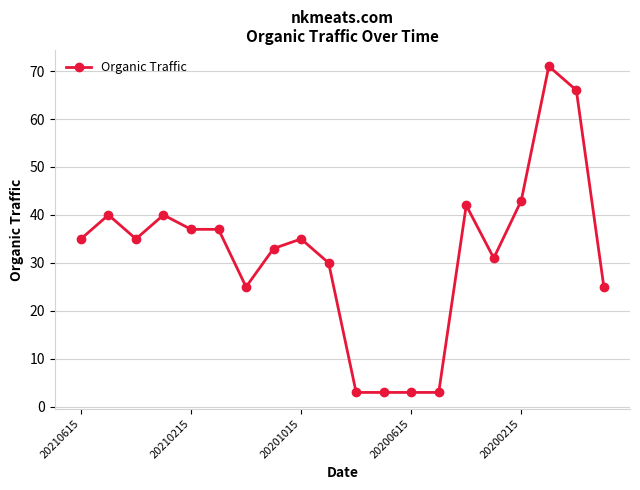

What is the difference between the maximum and minimum values?

68